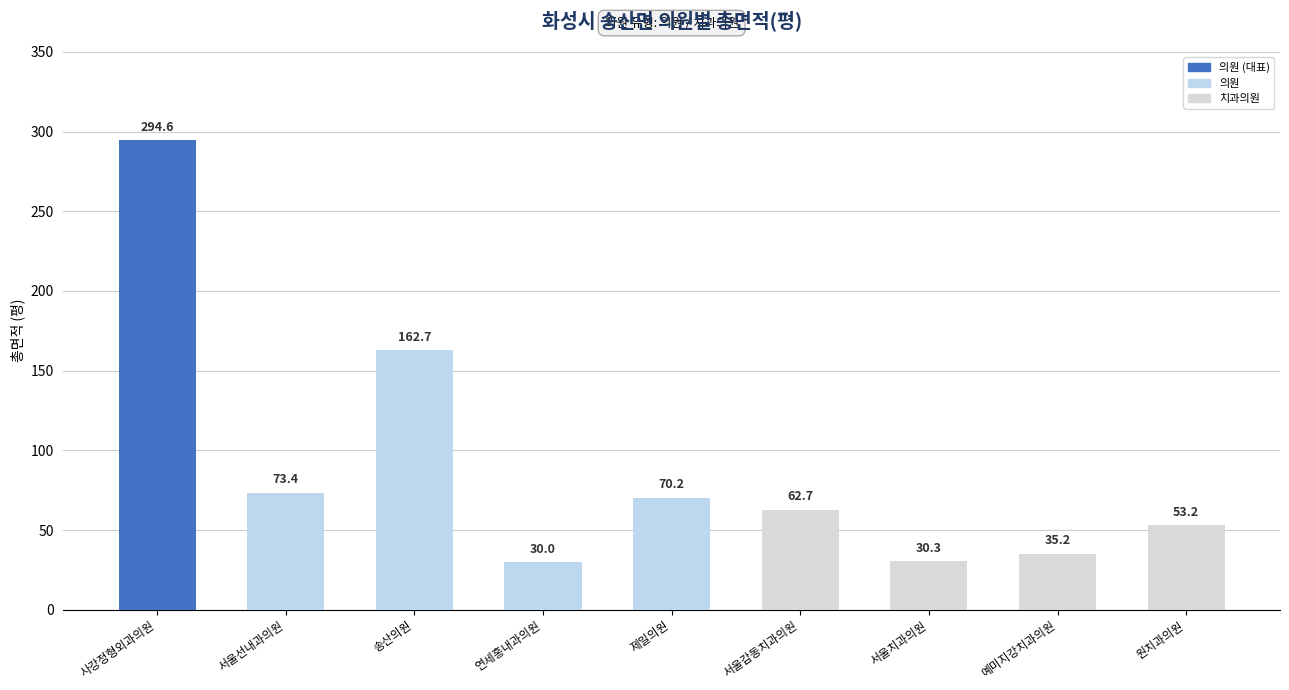

Where is the data nearest to the value 162?

송산의원